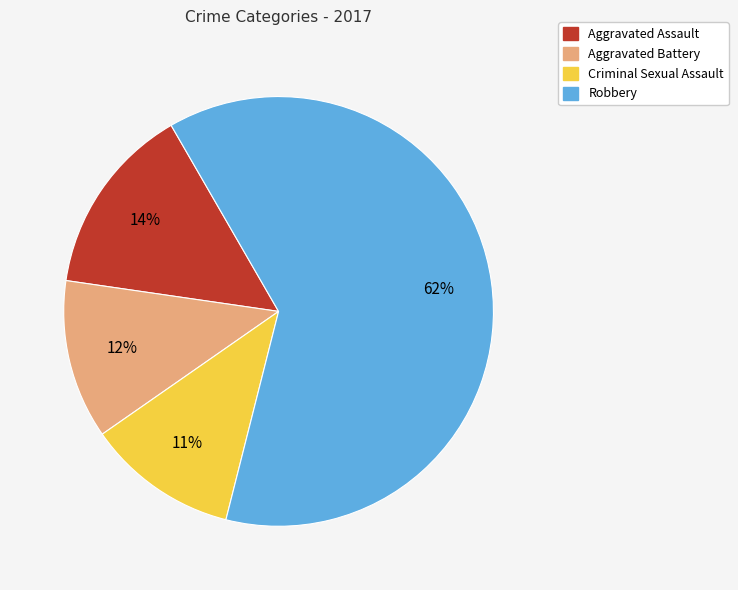

Count the number of slices in the pie.

4